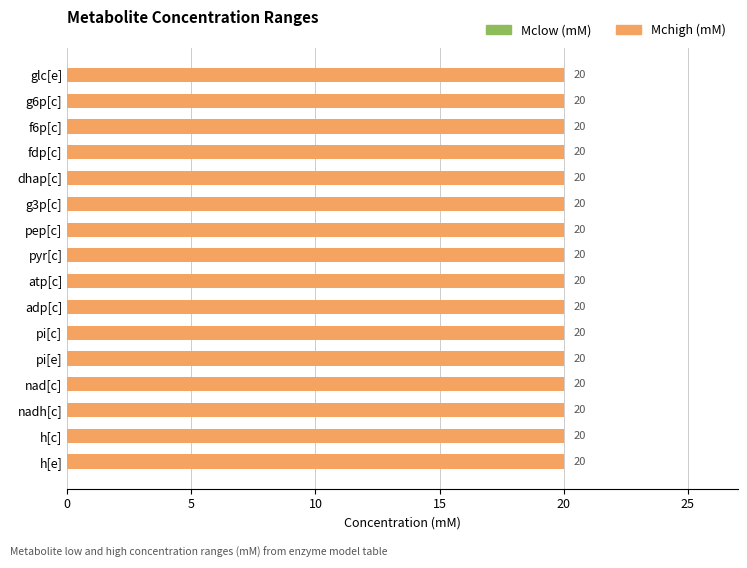

Which series changed the most between glc[e] and pi[e]?

Mclow (mM)